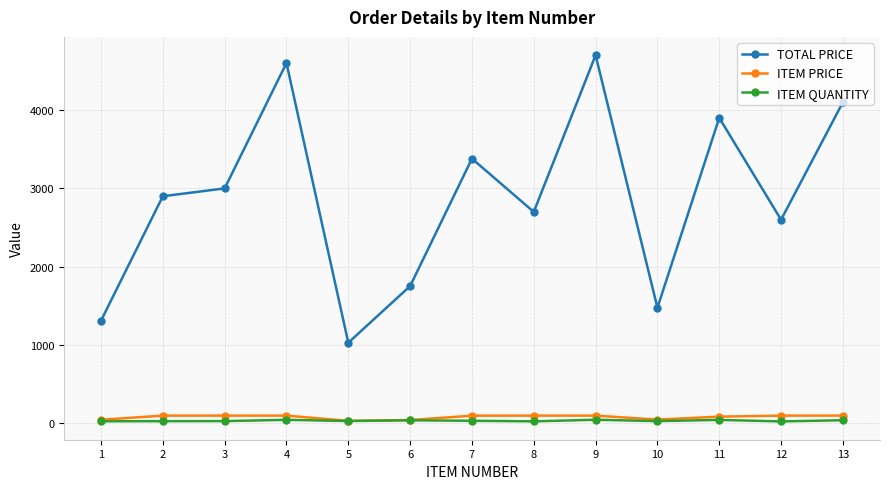

How many lines are shown in the chart?

3